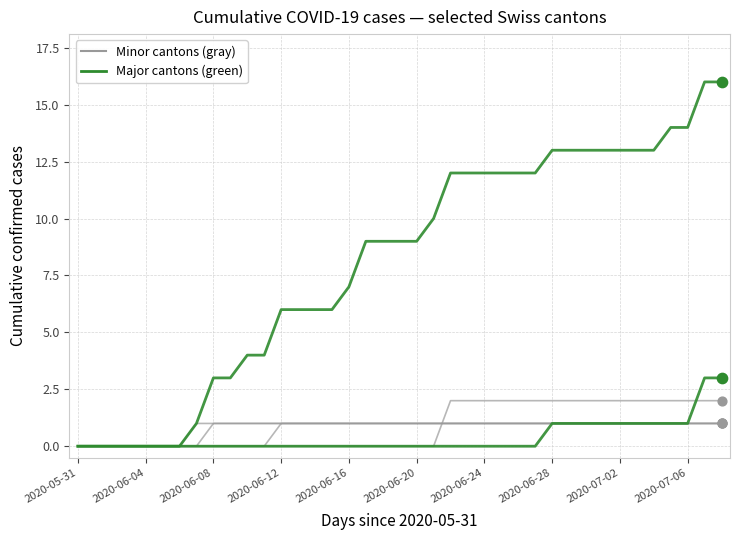

How many lines are shown in the chart?

6